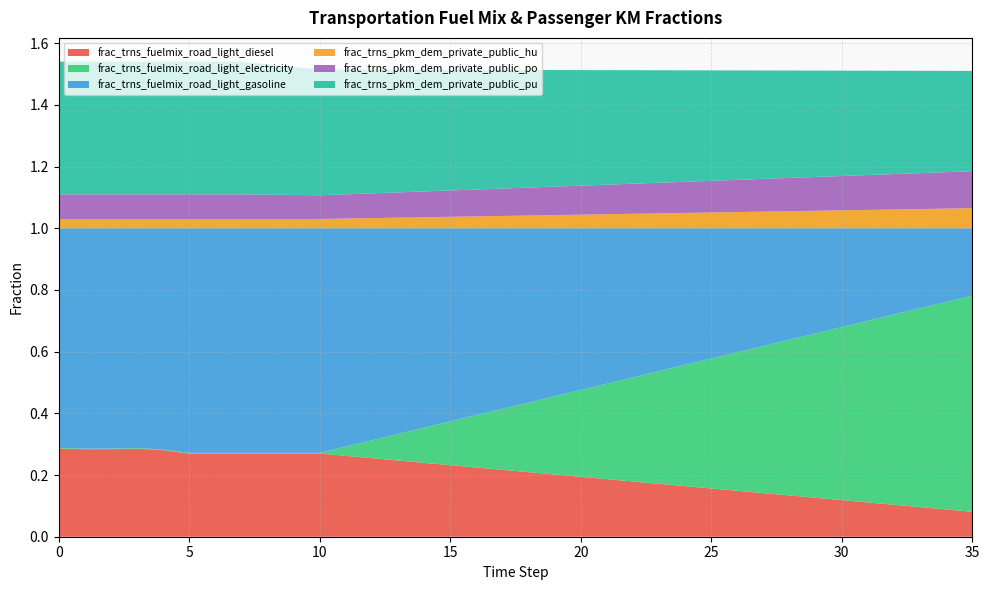

Reading left to right, list all the values displayed in this chart.

frac_trns_fuelmix_road_light_diesel: 0=0.3	1=0.3	2=0.3	3=0.3	4=0.3	5=0.3	6=0.3	7=0.3	8=0.3	9=0.3	10=0.3	11=0.3	12=0.3	13=0.2	14=0.2	15=0.2	16=0.2	17=0.2	18=0.2	19=0.2	20=0.2	21=0.2	22=0.2	23=0.2	24=0.2	25=0.2	26=0.1	27=0.1	28=0.1	29=0.1	30=0.1	31=0.1	32=0.1	33=0.1	34=0.1	35=0.1
frac_trns_fuelmix_road_light_electricity: 0=0.0	1=0.0	2=0.0	3=0.0	4=0.0	5=0.0	6=0.0	7=0.0	8=0.0	9=0.0	10=0.0	11=0.0	12=0.1	13=0.1	14=0.1	15=0.1	16=0.2	17=0.2	18=0.2	19=0.3	20=0.3	21=0.3	22=0.3	23=0.4	24=0.4	25=0.4	26=0.4	27=0.5	28=0.5	29=0.5	30=0.6	31=0.6	32=0.6	33=0.6	34=0.7	35=0.7
frac_trns_fuelmix_road_light_gasoline: 0=0.7	1=0.7	2=0.7	3=0.7	4=0.7	5=0.7	6=0.7	7=0.7	8=0.7	9=0.7	10=0.7	11=0.7	12=0.7	13=0.7	14=0.6	15=0.6	16=0.6	17=0.6	18=0.6	19=0.5	20=0.5	21=0.5	22=0.5	23=0.5	24=0.4	25=0.4	26=0.4	27=0.4	28=0.4	29=0.3	30=0.3	31=0.3	32=0.3	33=0.3	34=0.2	35=0.2
frac_trns_pkm_dem_private_public_hu: 0=0.0	1=0.0	2=0.0	3=0.0	4=0.0	5=0.0	6=0.0	7=0.0	8=0.0	9=0.0	10=0.0	11=0.0	12=0.0	13=0.0	14=0.0	15=0.0	16=0.0	17=0.0	18=0.0	19=0.0	20=0.0	21=0.0	22=0.0	23=0.0	24=0.0	25=0.1	26=0.1	27=0.1	28=0.1	29=0.1	30=0.1	31=0.1	32=0.1	33=0.1	34=0.1	35=0.1
frac_trns_pkm_dem_private_public_po: 0=0.1	1=0.1	2=0.1	3=0.1	4=0.1	5=0.1	6=0.1	7=0.1	8=0.1	9=0.1	10=0.1	11=0.1	12=0.1	13=0.1	14=0.1	15=0.1	16=0.1	17=0.1	18=0.1	19=0.1	20=0.1	21=0.1	22=0.1	23=0.1	24=0.1	25=0.1	26=0.1	27=0.1	28=0.1	29=0.1	30=0.1	31=0.1	32=0.1	33=0.1	34=0.1	35=0.1
frac_trns_pkm_dem_private_public_pu: 0=0.4	1=0.4	2=0.4	3=0.4	4=0.4	5=0.4	6=0.4	7=0.4	8=0.4	9=0.4	10=0.4	11=0.4	12=0.4	13=0.4	14=0.4	15=0.4	16=0.4	17=0.4	18=0.4	19=0.4	20=0.4	21=0.4	22=0.4	23=0.4	24=0.4	25=0.4	26=0.4	27=0.4	28=0.3	29=0.3	30=0.3	31=0.3	32=0.3	33=0.3	34=0.3	35=0.3